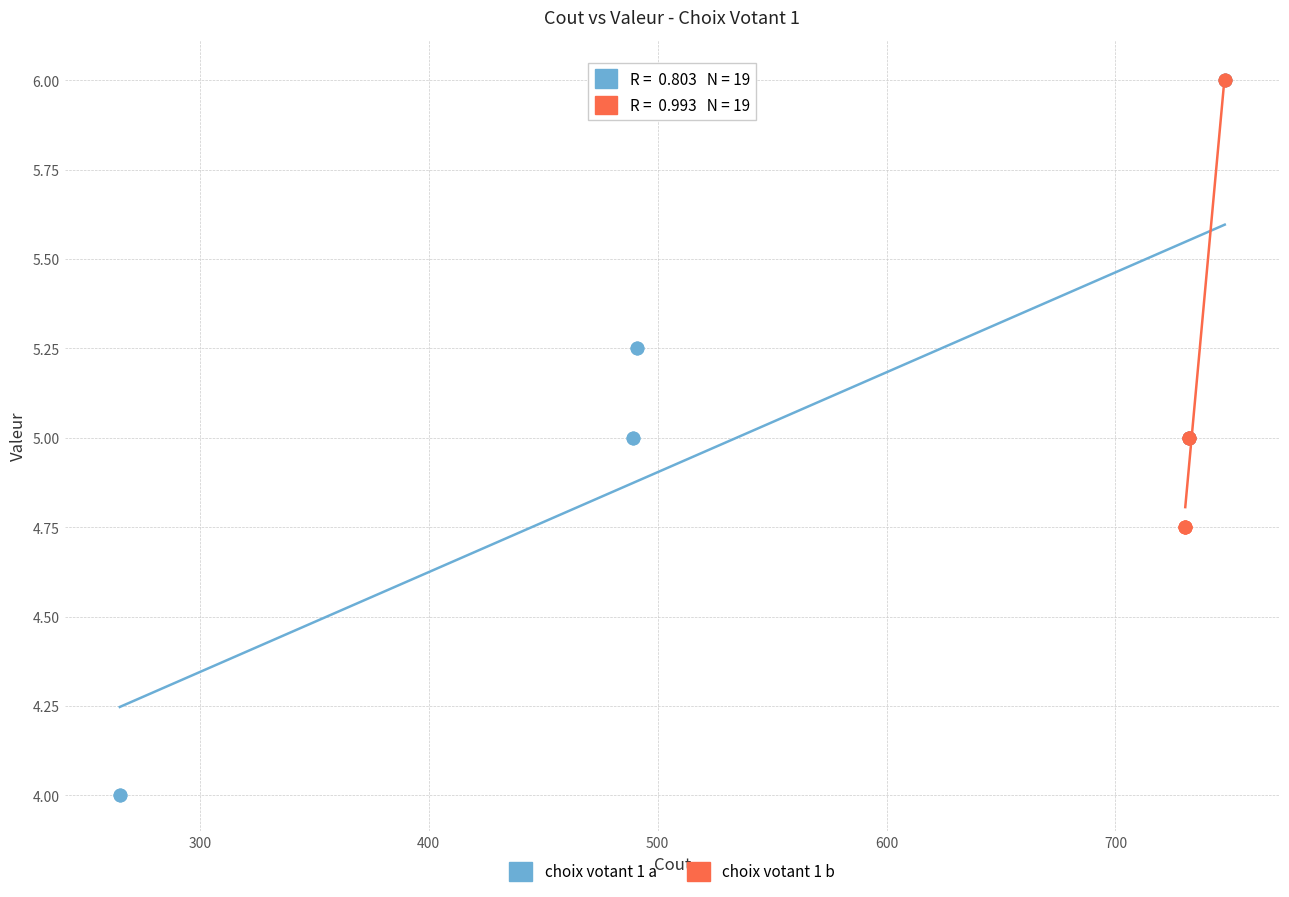

Which series reaches the minimum Y coordinate?

choix votant 1 a